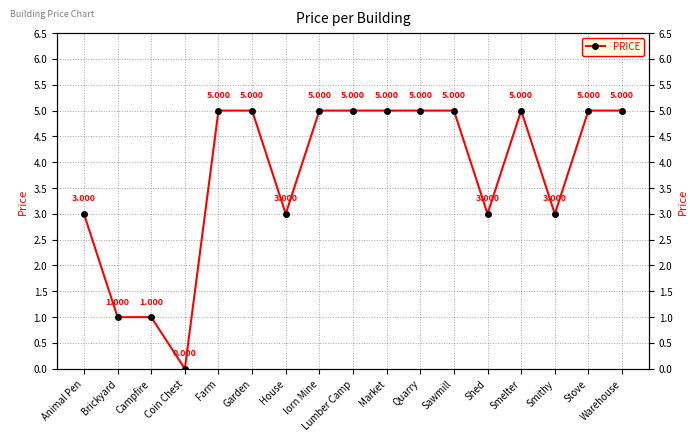

Between Smithy and House, which is larger?

Smithy